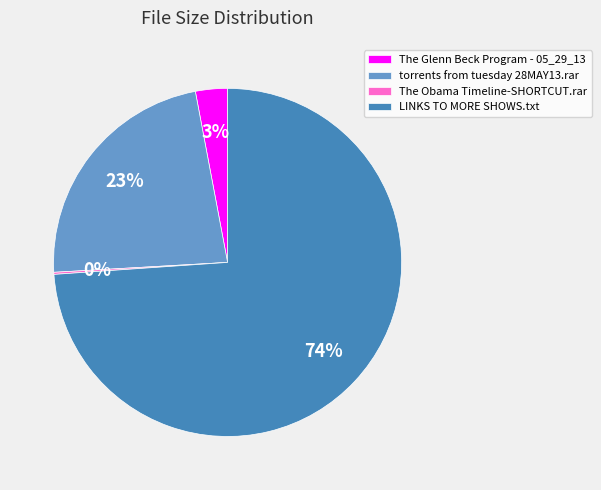

Is it true that The Glenn Beck Program - 05_29_13 is 13% of the pie?

False